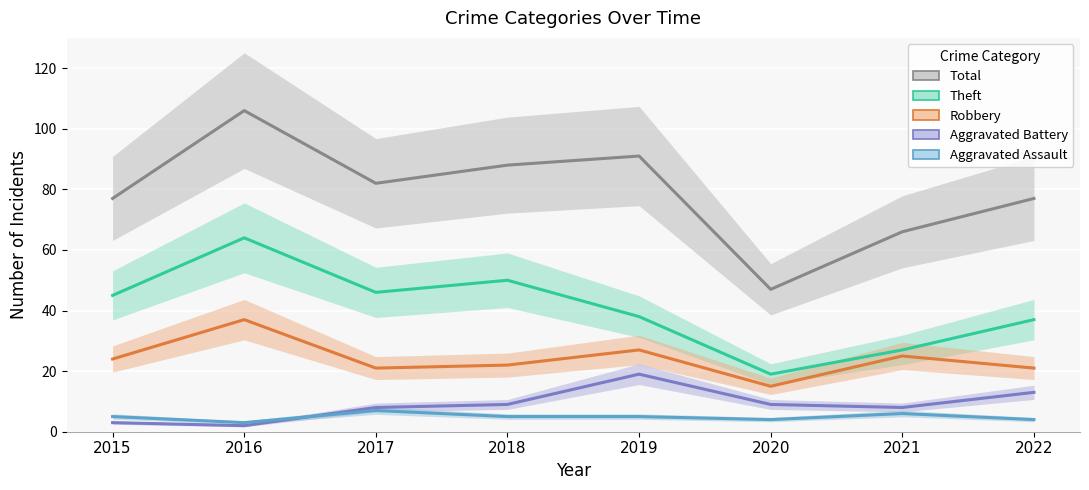

What is the difference between the Total values at 2022 and 2021?

11